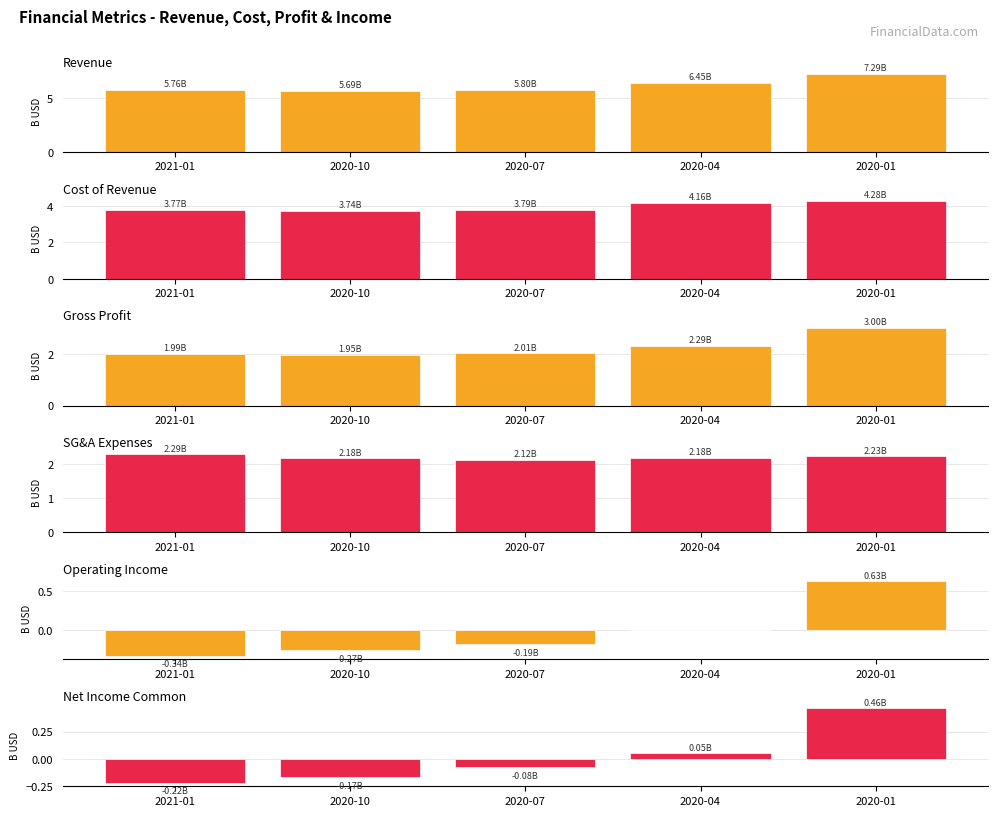

How many groups of bars are there?

5